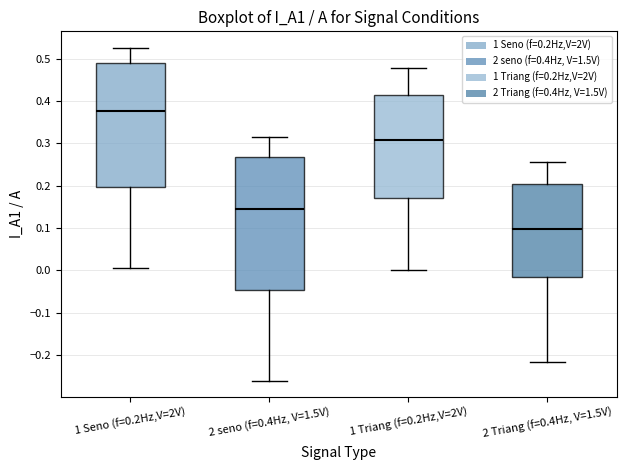

Reading left to right, transcribe this box plot: for each box, give where its median line is, the range the box spans, and where its two whiskers end, as read against the y-axis. The values are not printed on the chart, so give them approximately, as read against the axis.

1 Seno (f=0.2Hz,V=2V): median 0.38, box 0.20 to 0.49, whiskers 0.01 to 0.53
2 seno (f=0.4Hz, V=1.5V): median 0.15, box -0.05 to 0.27, whiskers -0.26 to 0.32
1 Triang (f=0.2Hz,V=2V): median 0.31, box 0.17 to 0.42, whiskers 0.00 to 0.48
2 Triang (f=0.4Hz, V=1.5V): median 0.10, box -0.02 to 0.20, whiskers -0.22 to 0.26